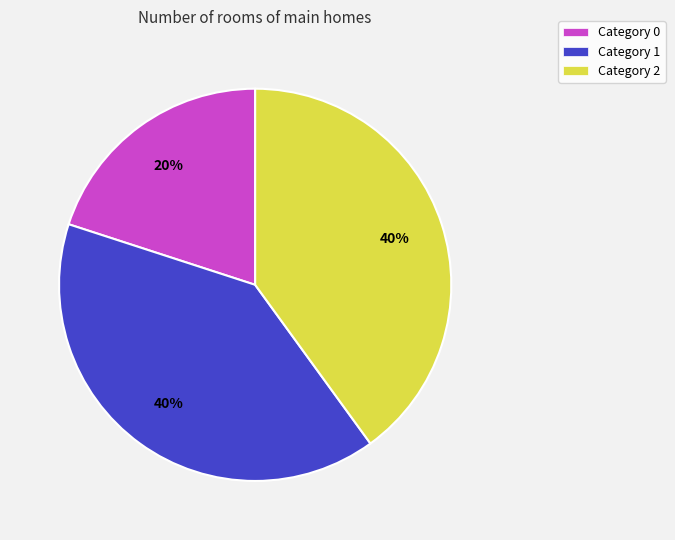

How many slices are in this pie chart?

3